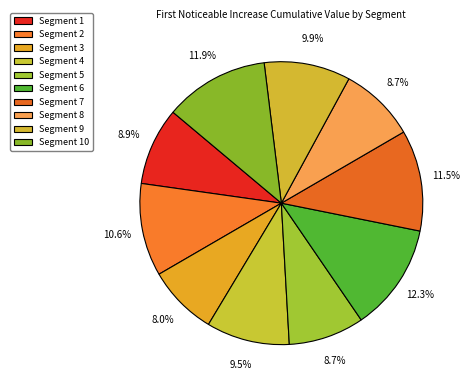

How many segments does this pie chart have?

10